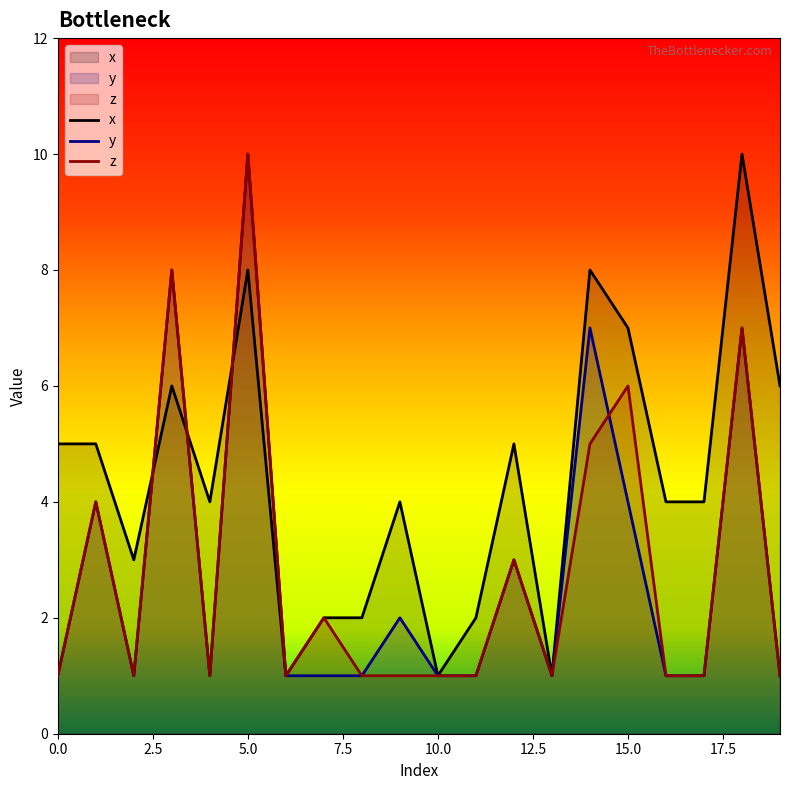

How many interior local valleys does the z series have?

4